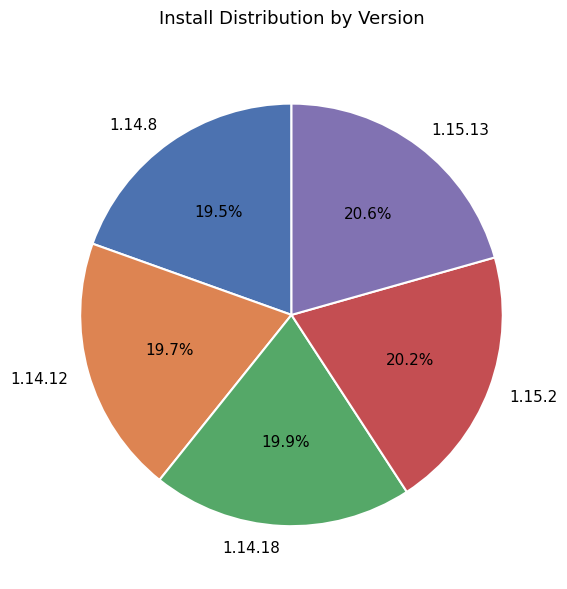

Which has a higher value, 1.14.8 or 1.15.2?

1.15.2